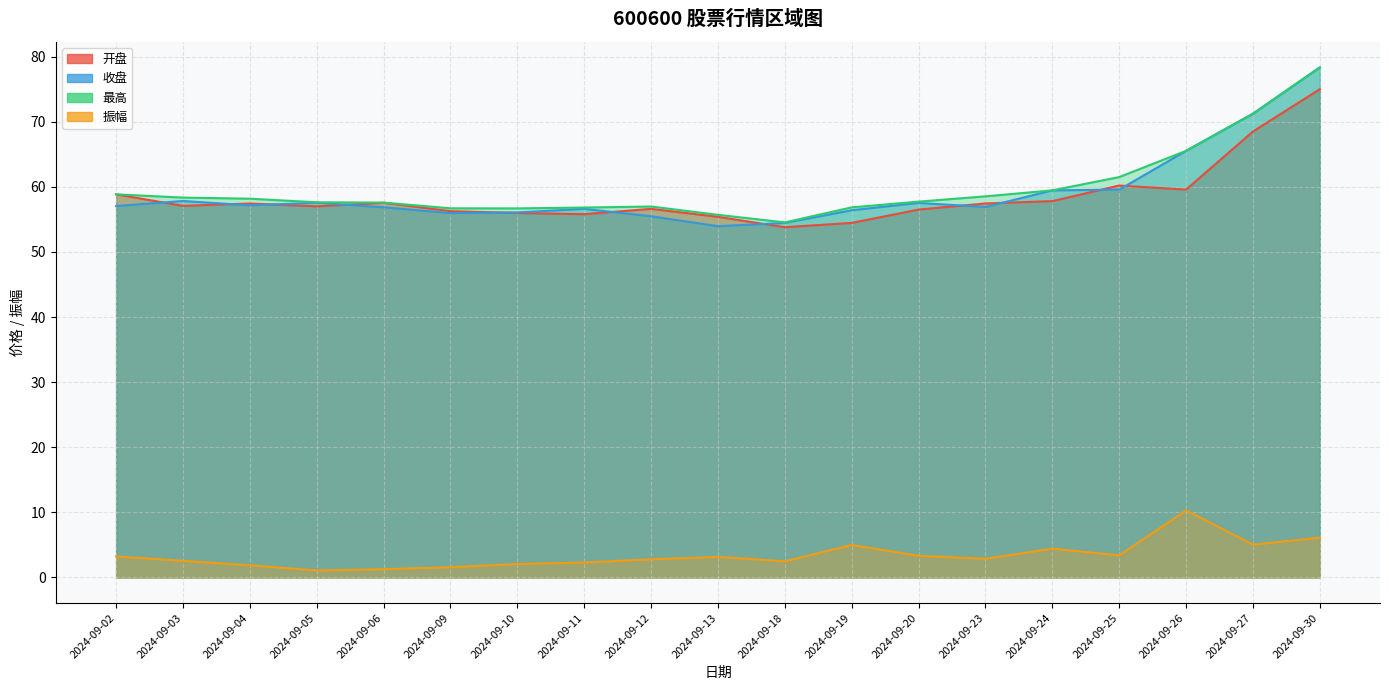

Which series changed the most between 2024-09-24 and 2024-09-26?

收盘